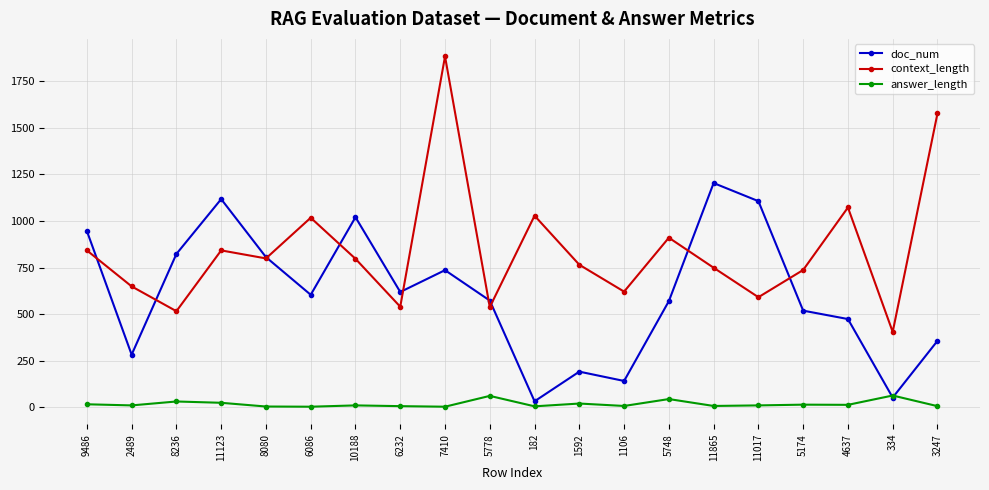

Between 1592 and 3247, which series saw the biggest shift?

context_length